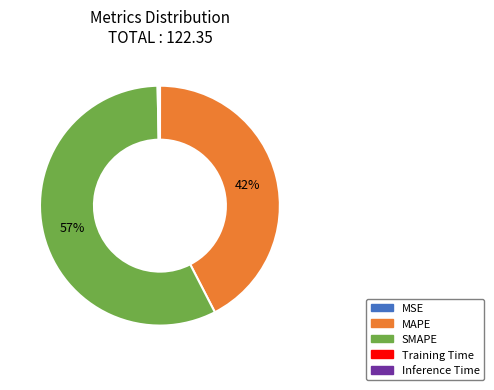

To the nearest percent, what is the average slice percentage?

20%